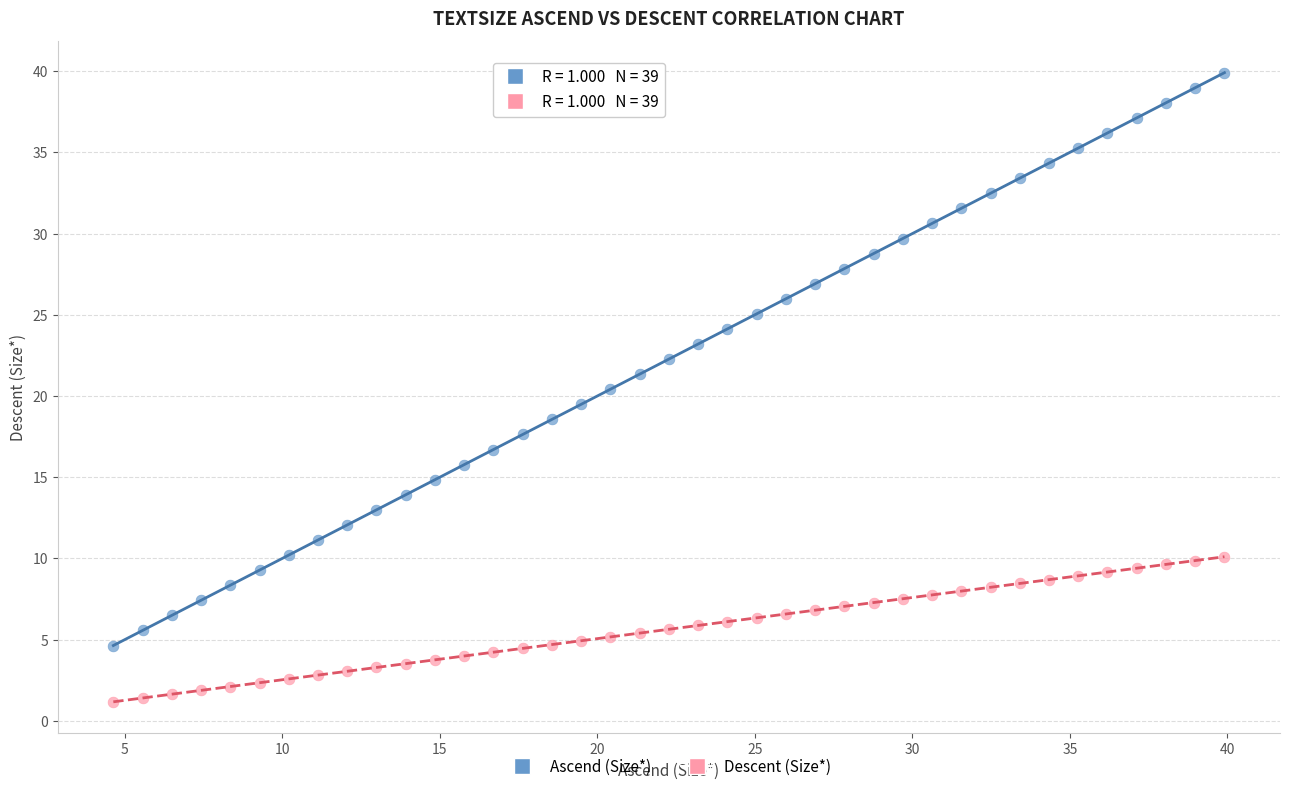

Which series reaches the maximum Y coordinate?

Ascend (Size*)